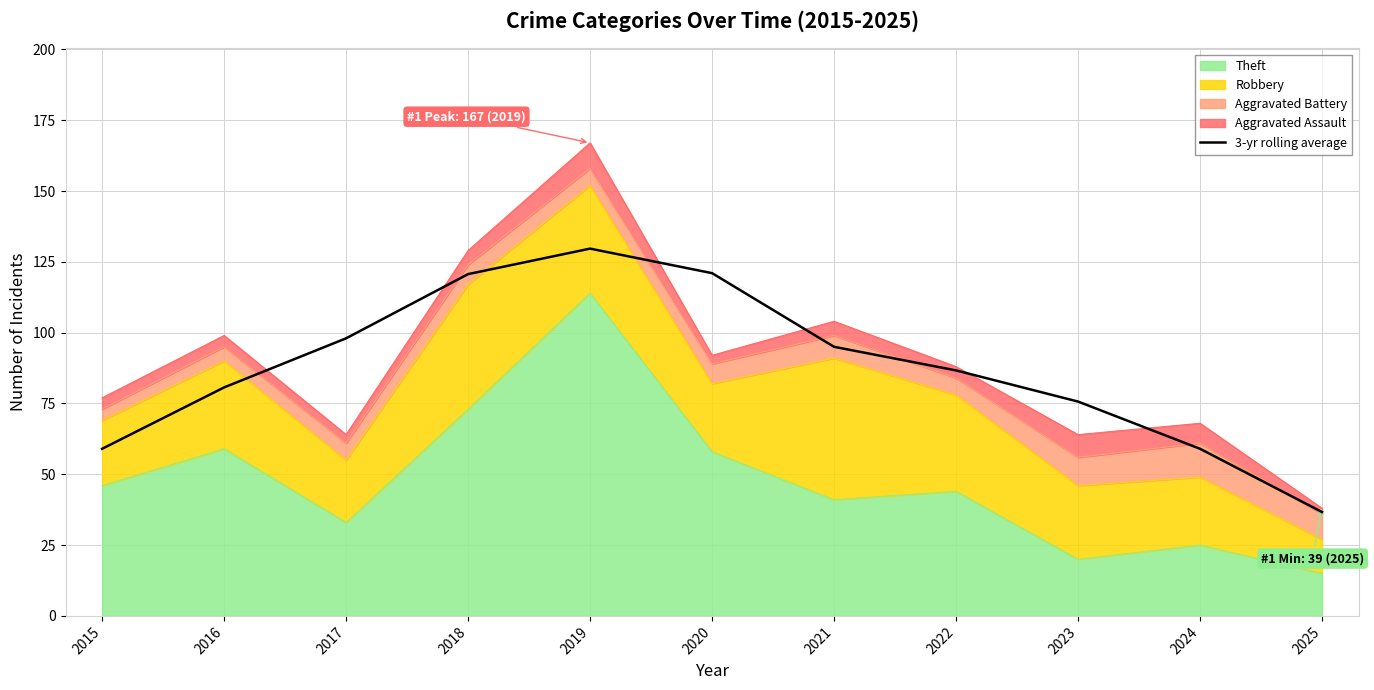

Reading left to right, transcribe all the data shown in this chart.

59.0	80.7	98.0	120.7	129.7	121.0	95.0	86.7	75.7	59.0	36.7